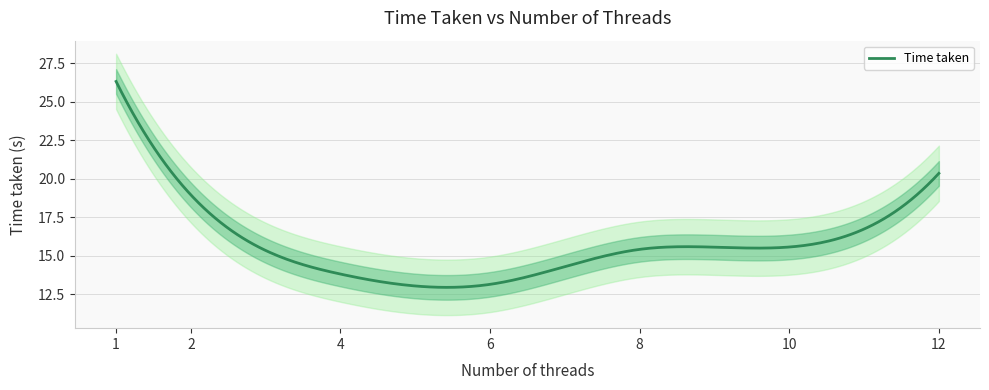

What is the sum of all values?

123.6